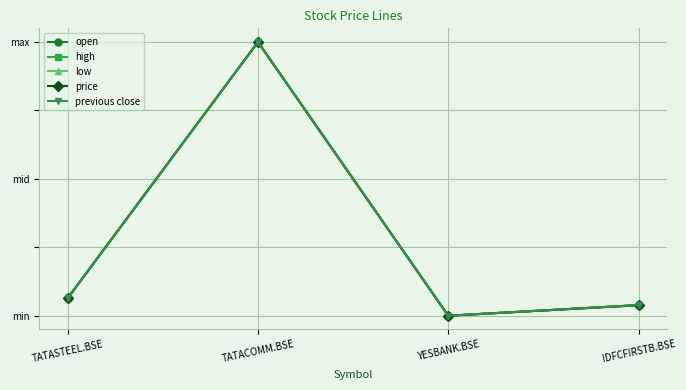

At which category does the chart reach its peak across all series?

TATACOMM.BSE